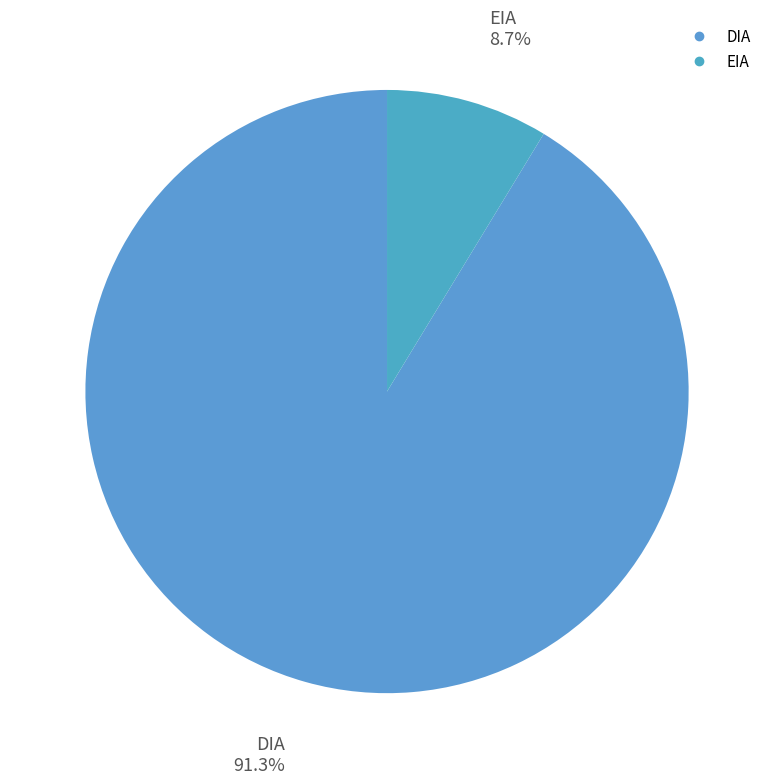

To the nearest percent, what is the combined percentage of EIA and DIA?

100%